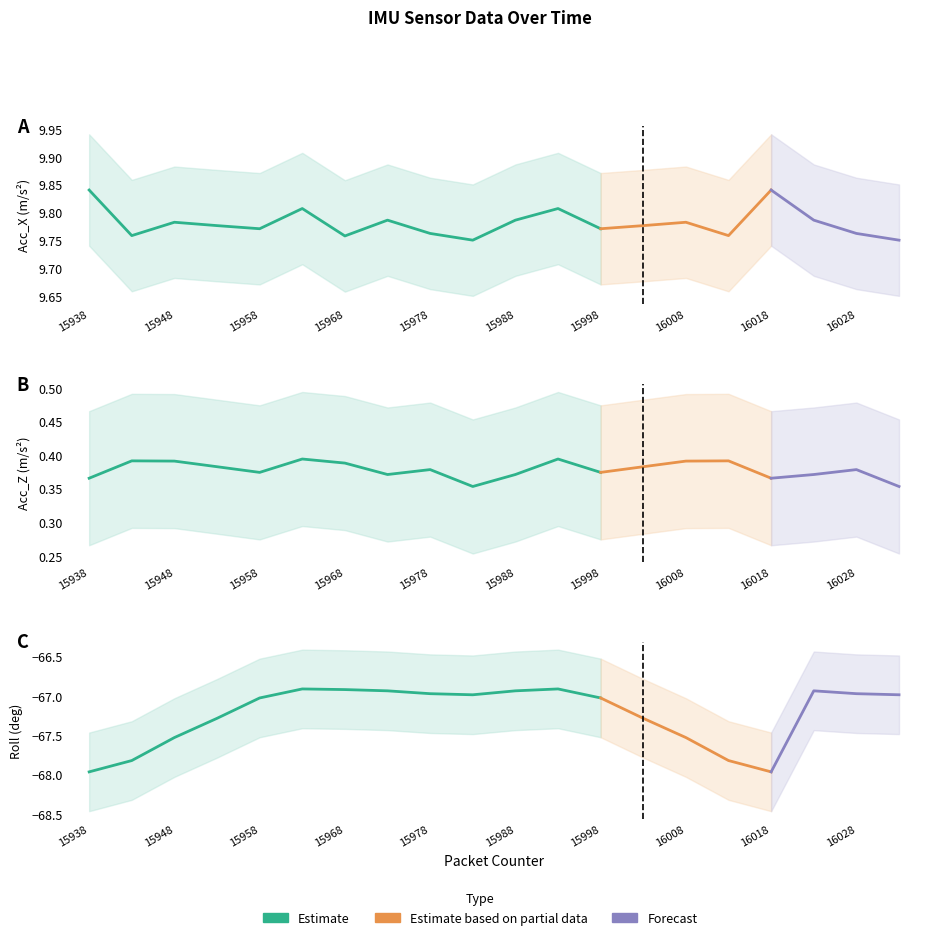

At which category is the sum across all series the highest?

15963